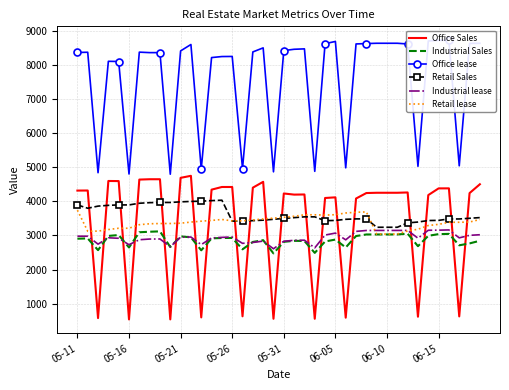

What is the maximum value for Industrial Sales?

3120